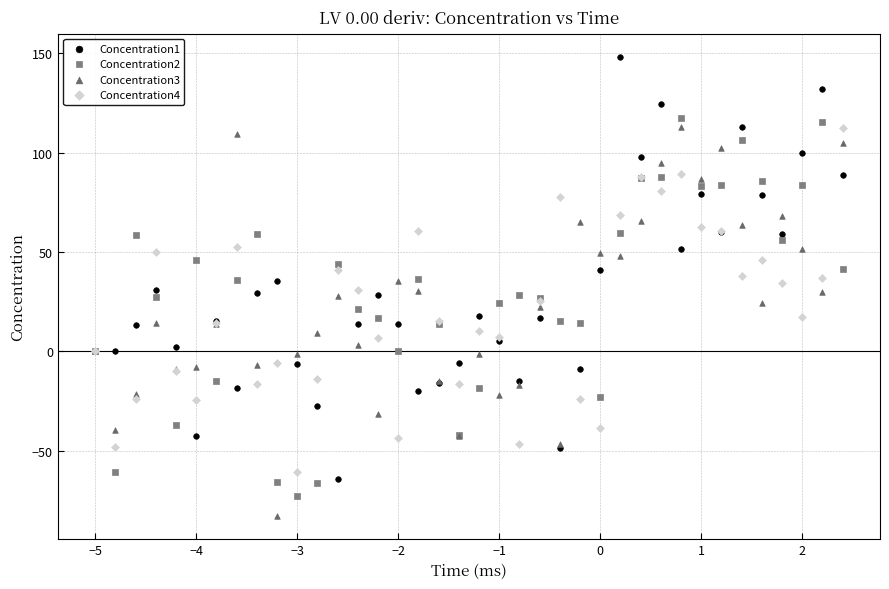

Which series reaches the minimum Y coordinate?

Concentration3